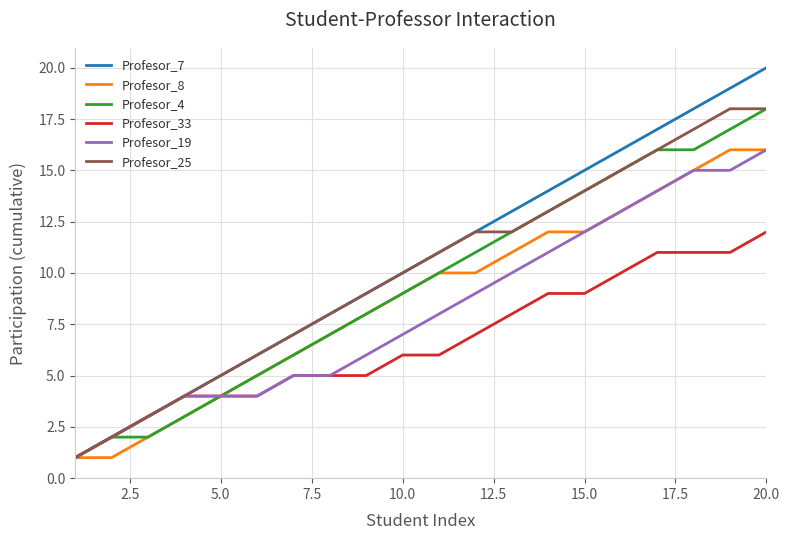

Which series has the largest range (max minus min)?

Profesor_7